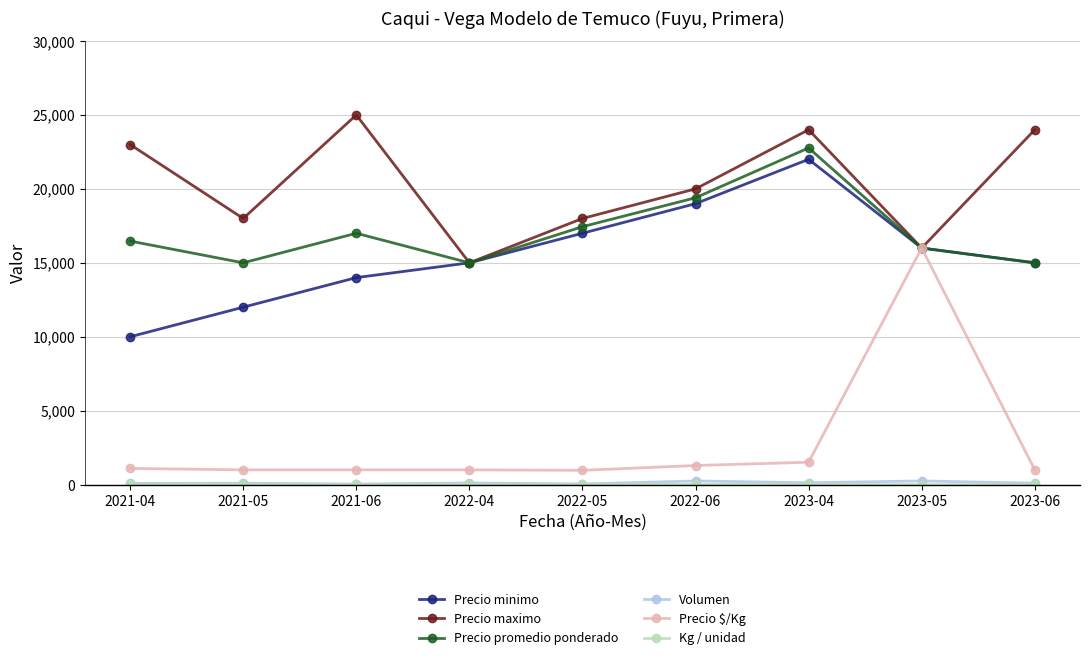

The value of Precio maximo at 2021-04 is 11739. True or false?

False